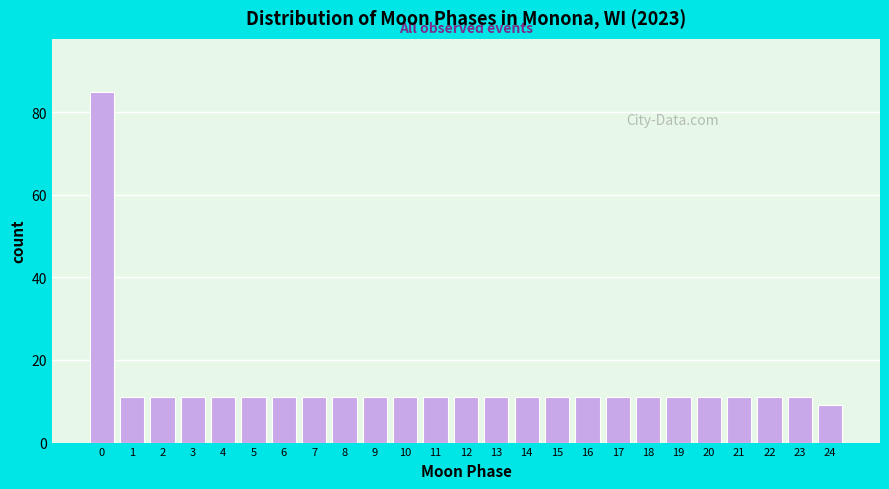

Reading left to right, extract all data points from this chart.

85	11	11	11	11	11	11	11	11	11	11	11	11	11	11	11	11	11	11	11	11	11	11	11	9